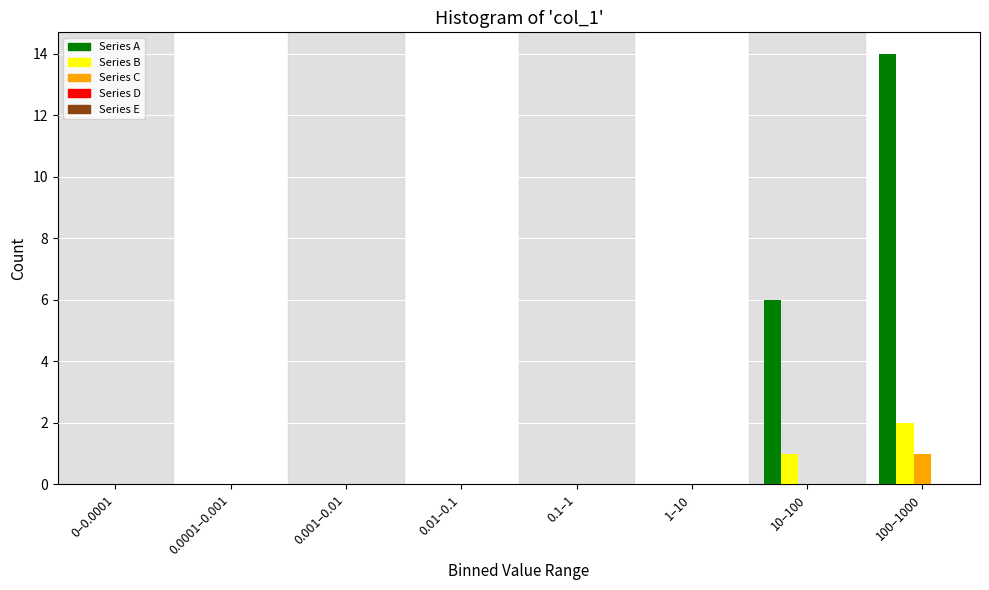

At which label is Series A closest to 7?

10–100